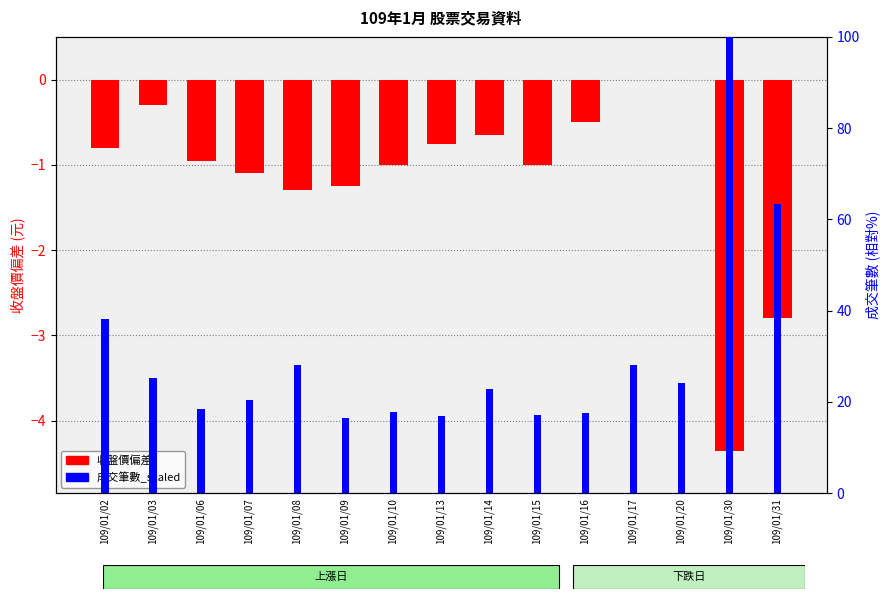

Rank the series by their maximum value, from highest to lowest.

成交筆數_scaled, 收盤價偏差